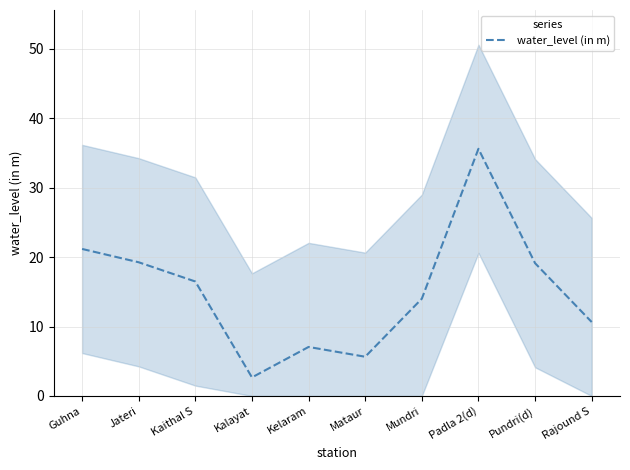

Reading left to right, list all the values displayed in this chart.

Guhna=21.2	Jateri=19.3	Kaithal S=16.5	Kalayat=2.7	Kelaram=7.1	Mataur=5.7	Mundri=14.0	Padla 2(d)=35.6	Pundri(d)=19.1	Rajound S=10.7